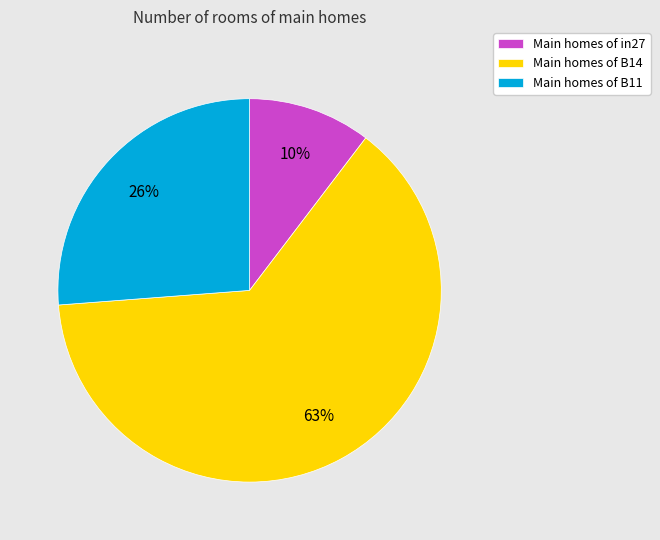

Do Main homes of B11 and Main homes of B14 together represent more than half of the pie?

Yes